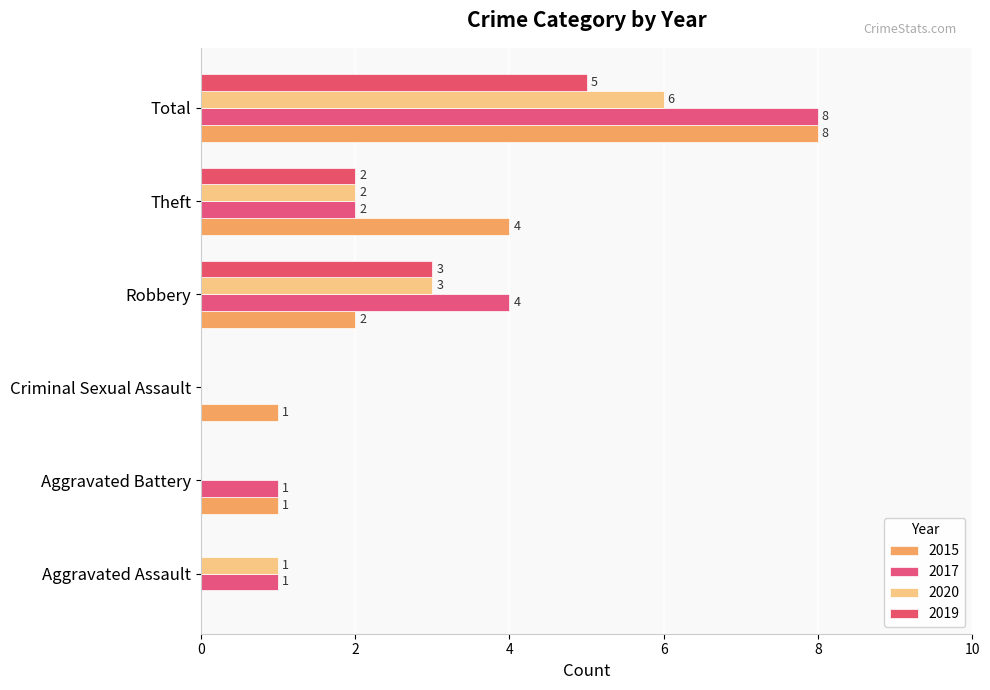

The 2015 series shows 1 at Aggravated Battery. True or false?

True